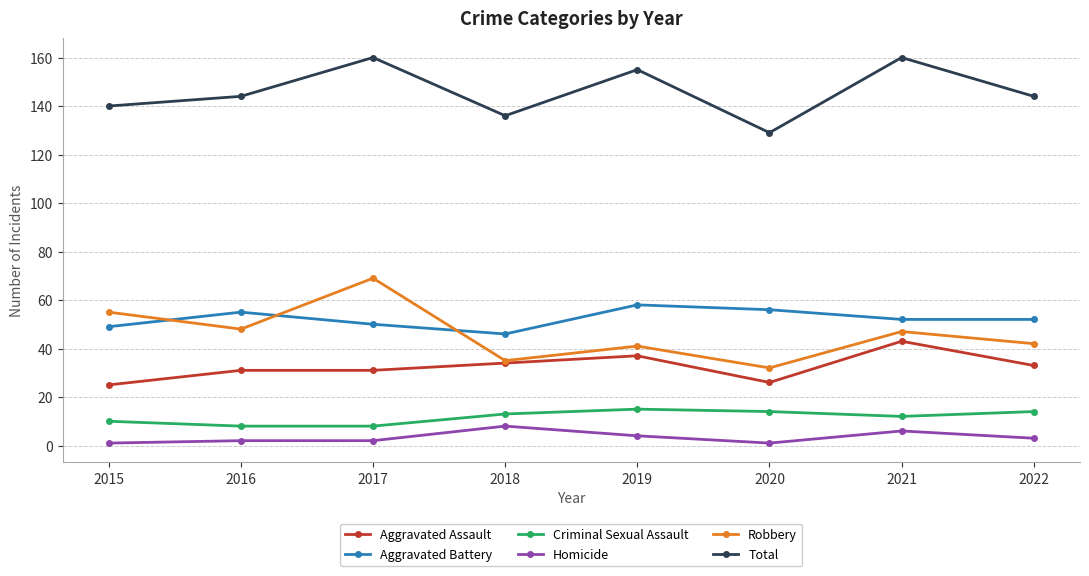

Does the chart have visible grid lines?

Yes